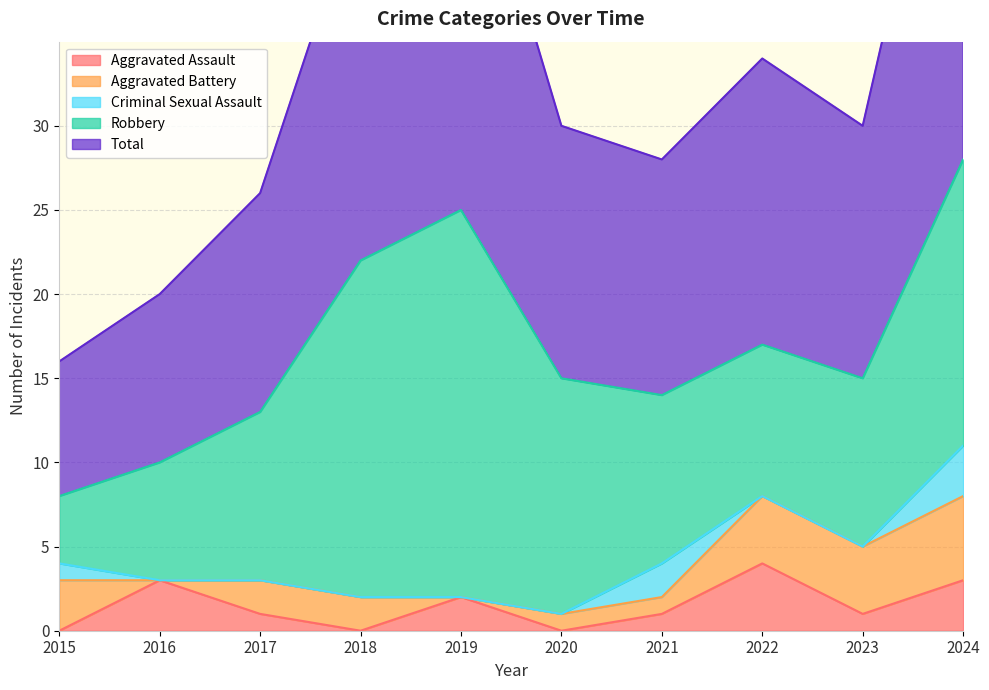

Is the value of Aggravated Battery at 2020 greater than the value of Criminal Sexual Assault at 2016?

Yes